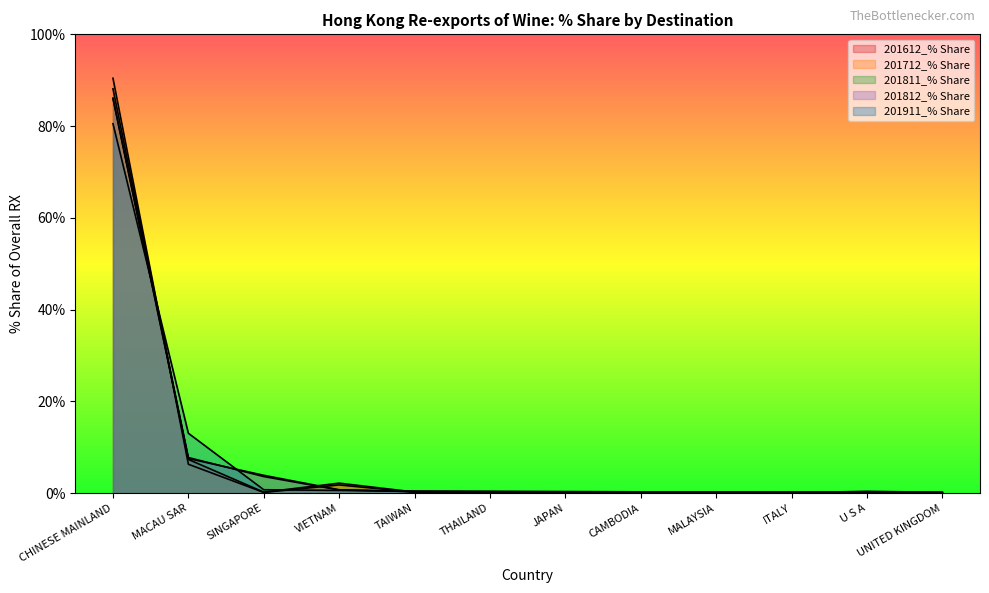

Where is the first local maximum for 201811_% Share?

MALAYSIA